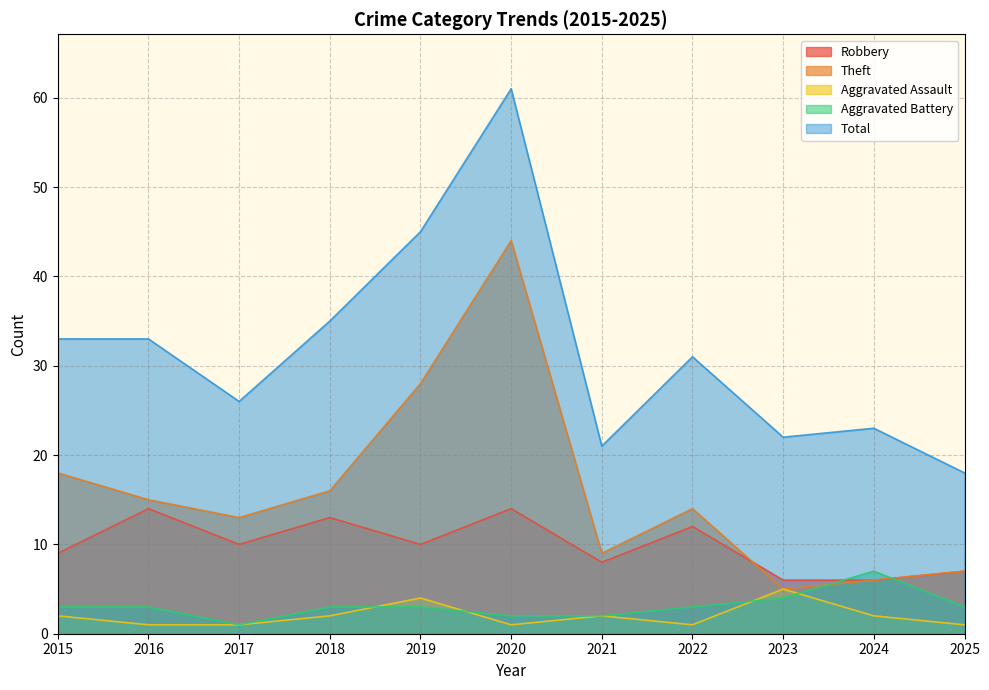

Rank the series by their maximum value, from highest to lowest.

Total, Theft, Robbery, Aggravated Battery, Aggravated Assault